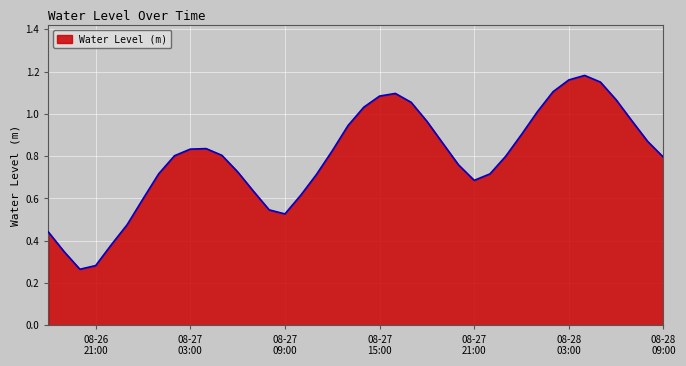

Does the chart have visible grid lines?

Yes